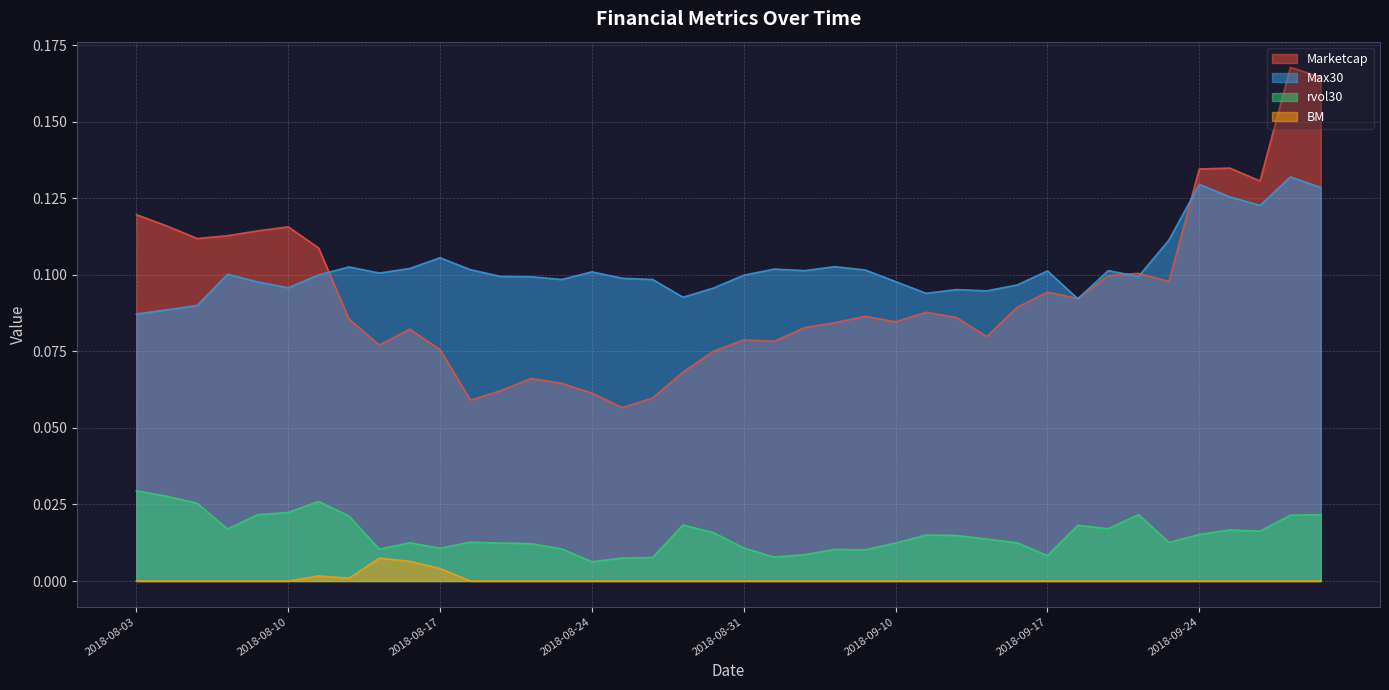

What is the difference between the second highest and minimum values in the Marketcap series?

0.1